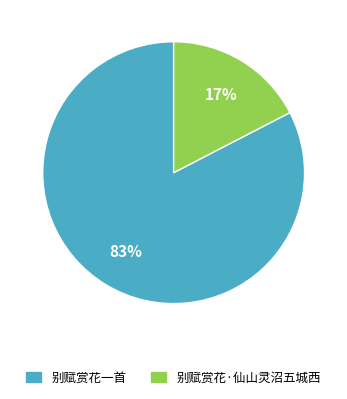

Which slice is the smallest?

别赋赏花·仙山灵沼五城西